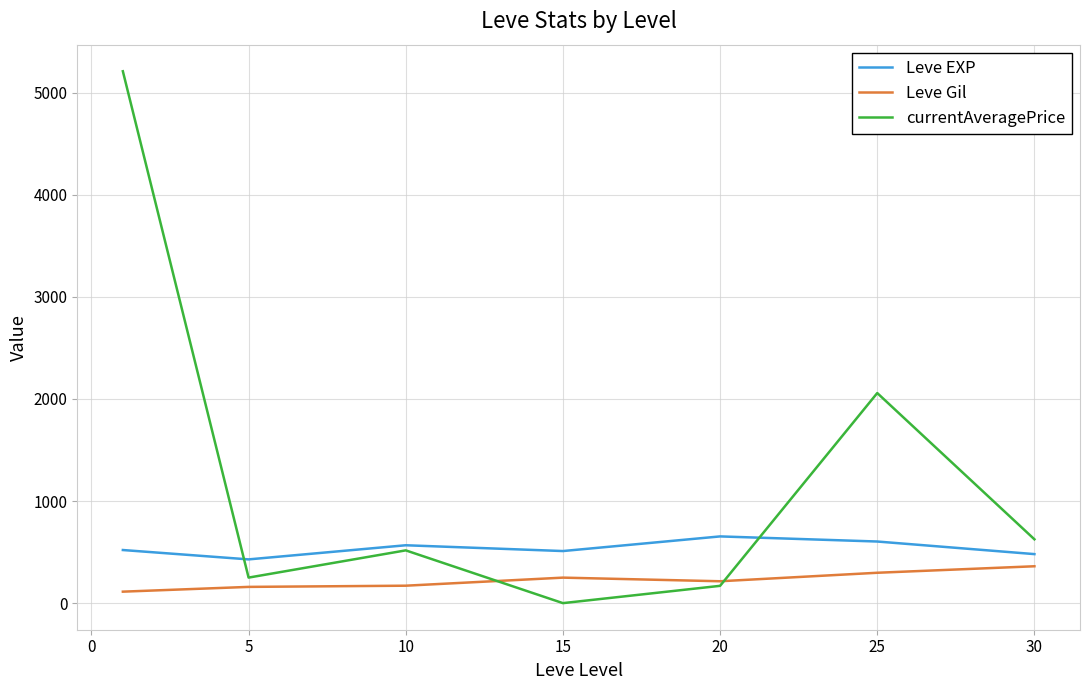

In currentAveragePrice, how many points are higher than both neighbors (excluding endpoints)?

2